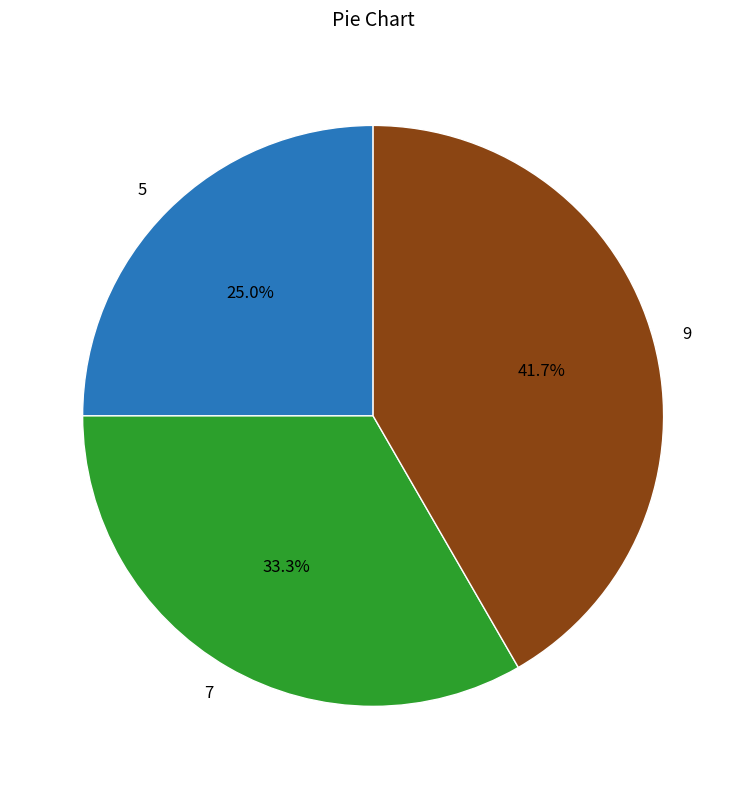

To the nearest percent, what percentage of the pie is 7?

33%